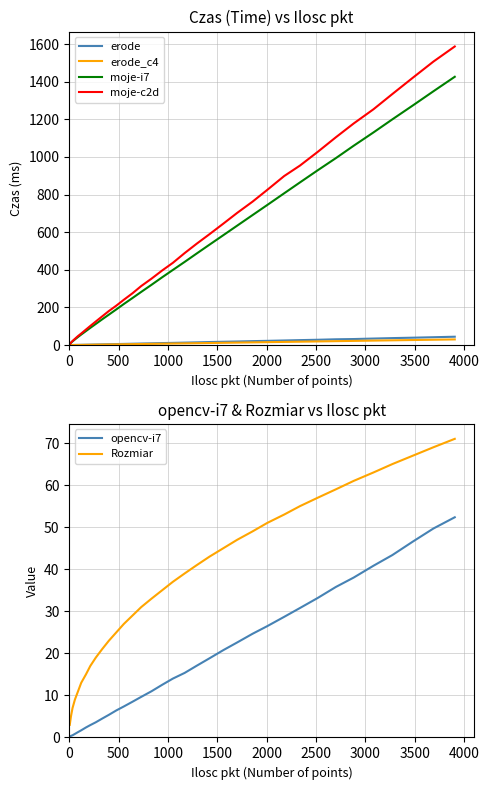

True or false: Rozmiar and opencv-i7 cross at least once.

False